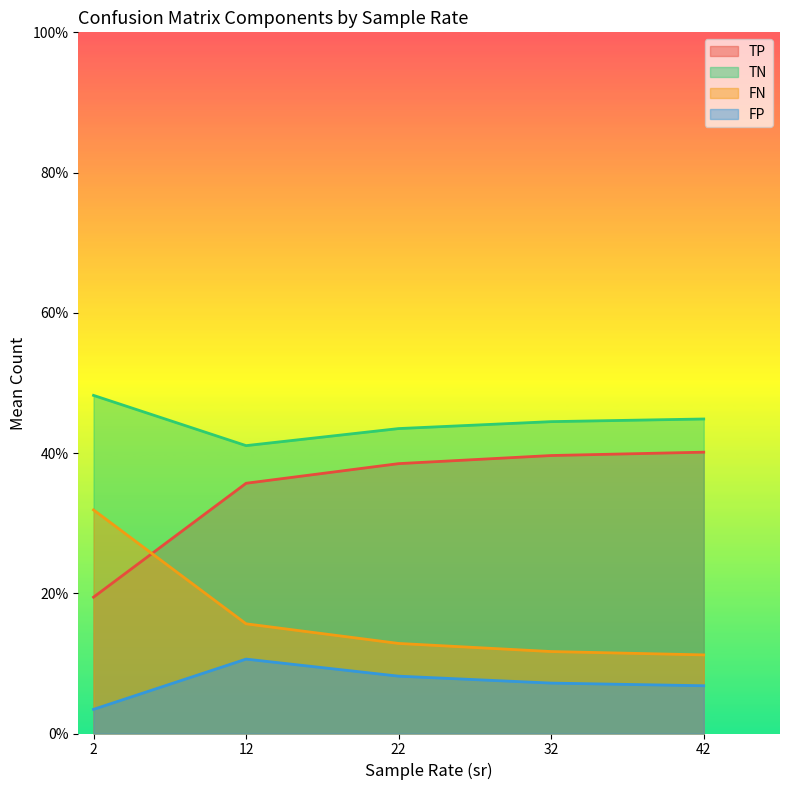

At which category does the chart reach its minimum across all series?

2